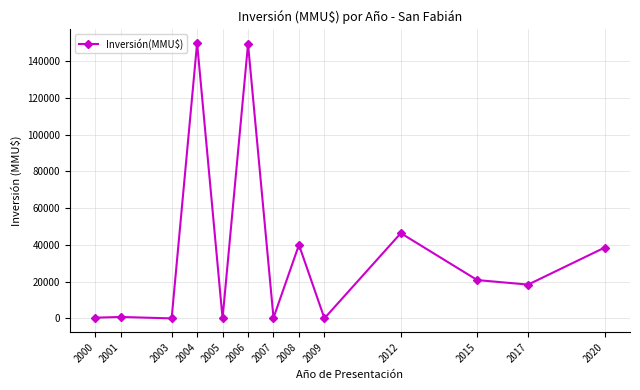

True or false: there are more than 2 points higher than both neighbors.

True